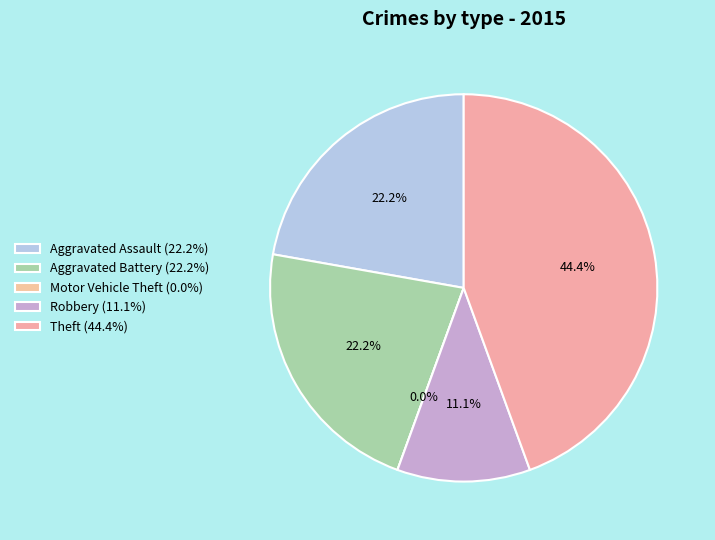

Approximately how many times larger is the value at Aggravated Battery compared to Robbery?

2.0